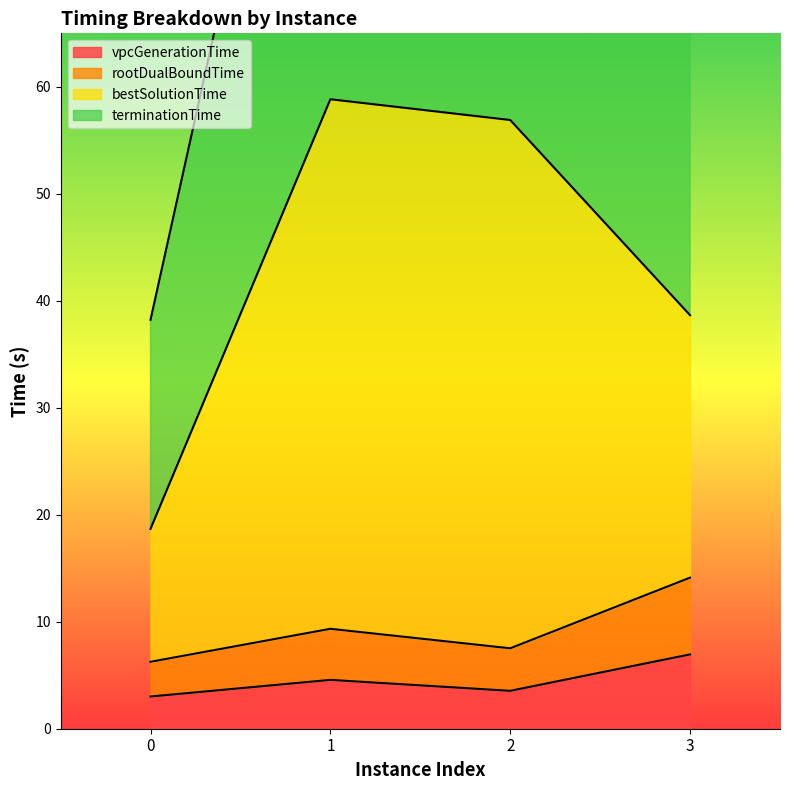

Where is the first local maximum for vpcGenerationTime?

1